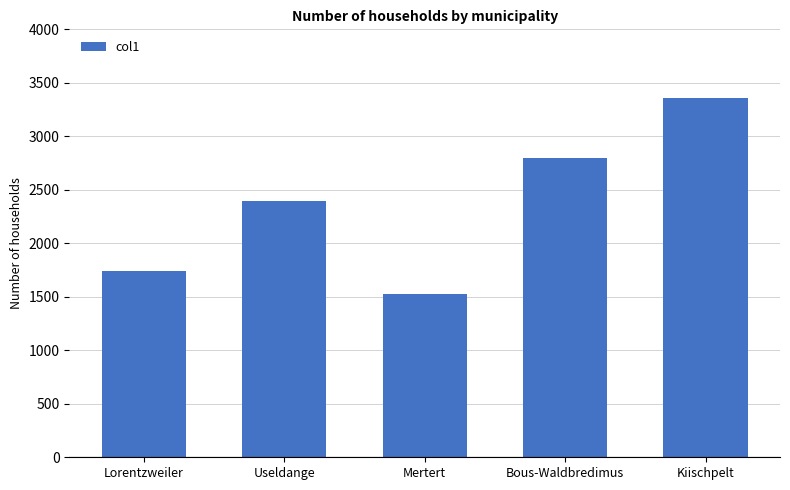

Is it true that the value at Lorentzweiler is 427.9?

False